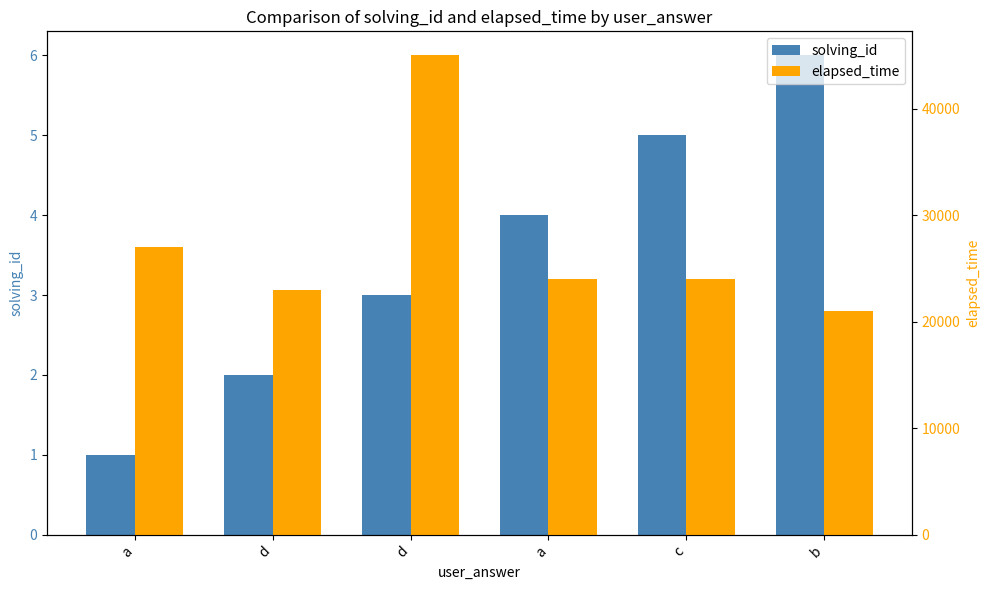

Are the bars horizontal?

No